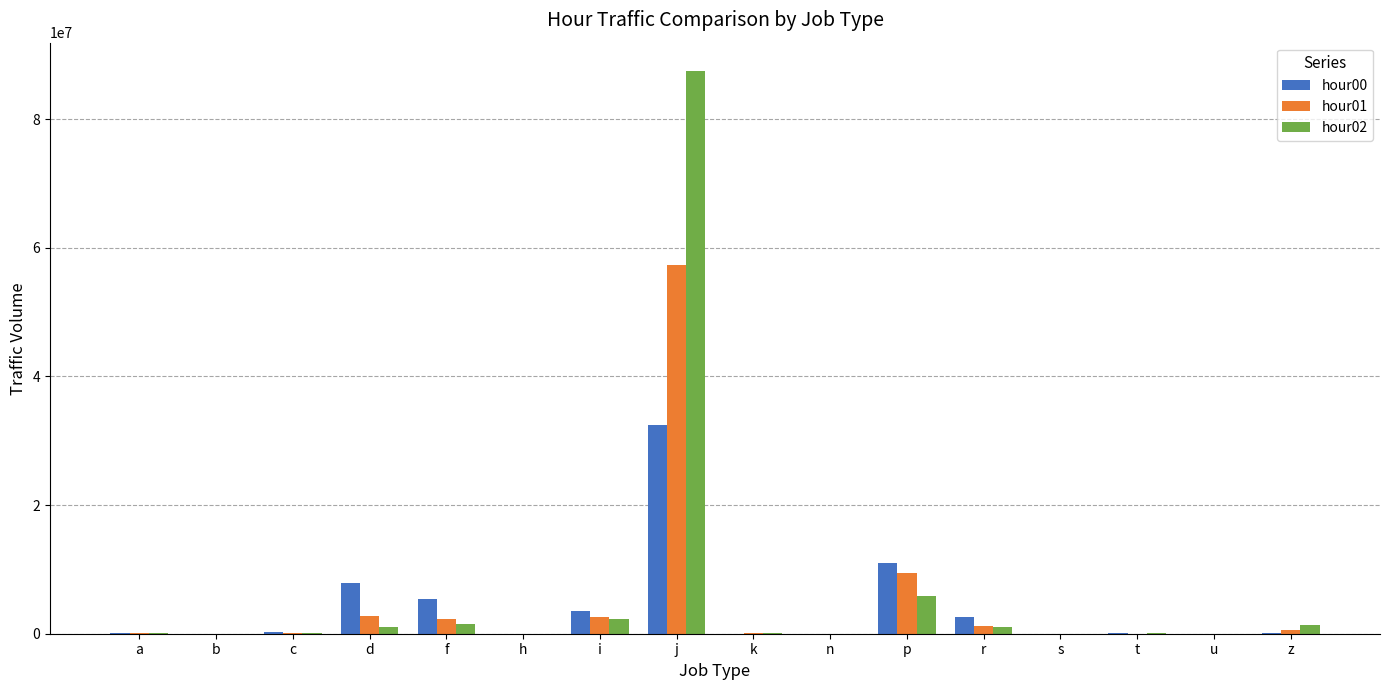

Is the value of hour00 at i greater than the value of hour02 at c?

Yes